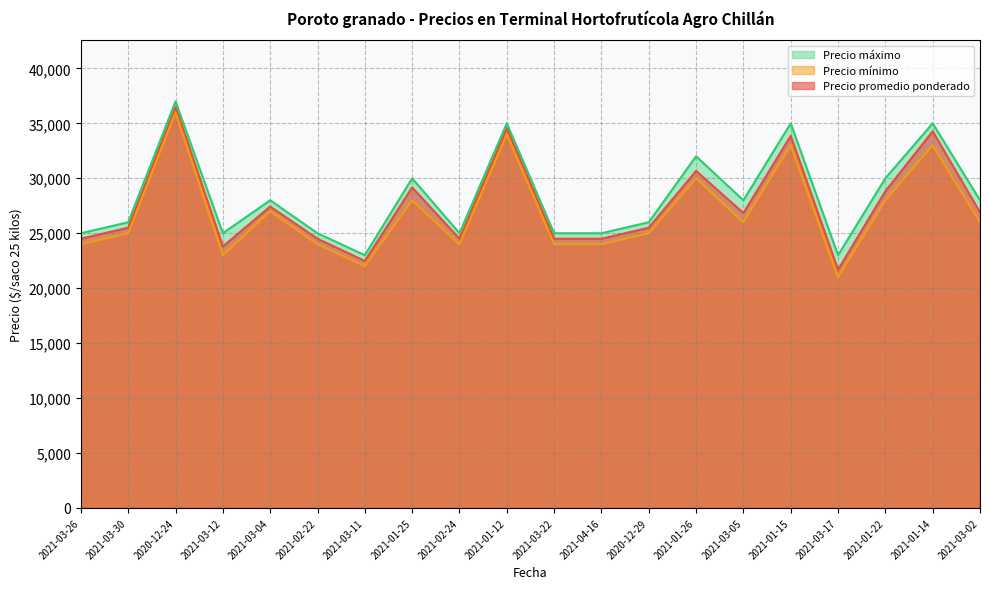

What is the sum of the Precio mínimo values at 2021-03-17 and 2021-03-02?

47000